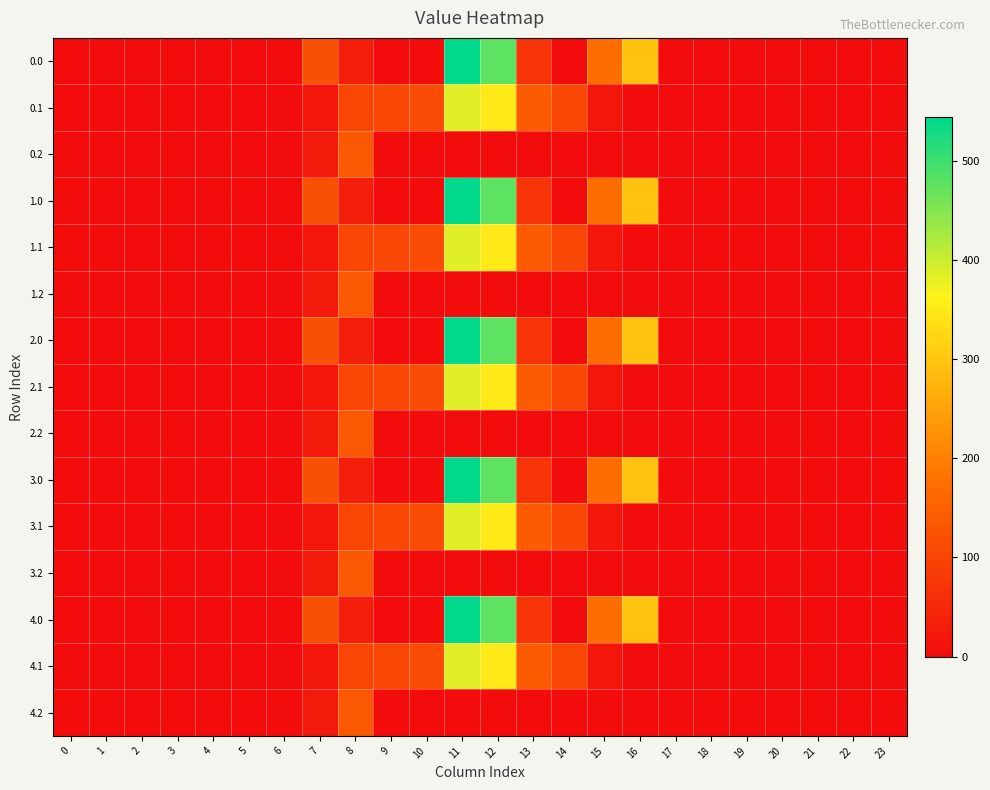

How many categories are shown in the chart?

24